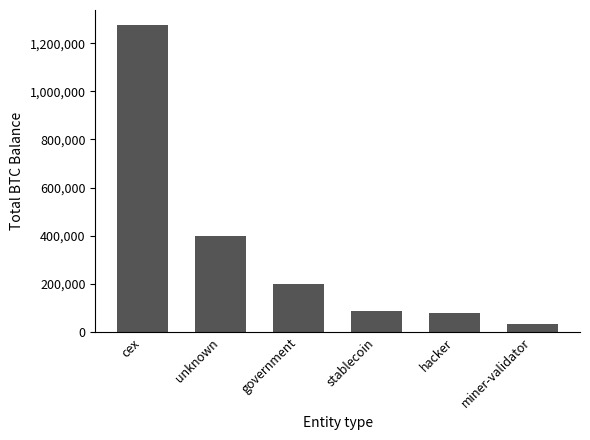

What value does the data have at stablecoin?

86335.5